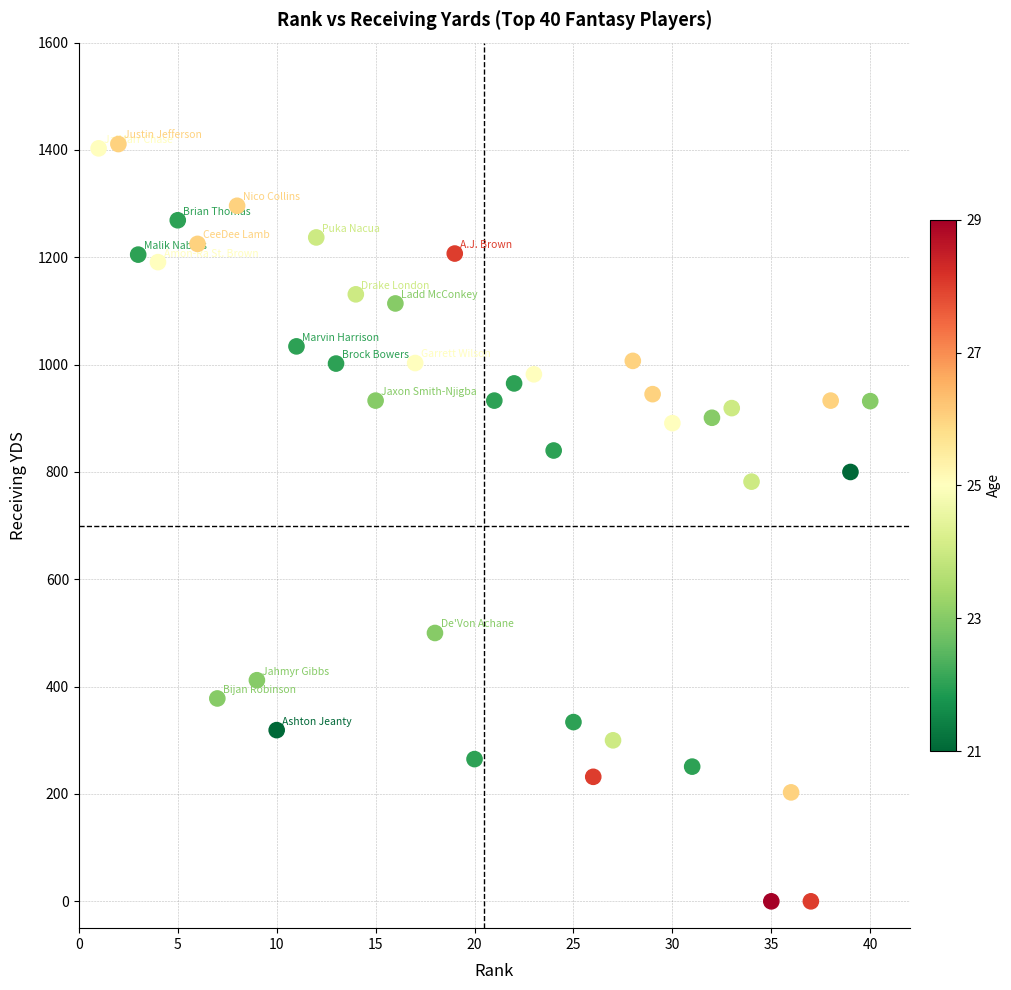

What is the range of X values (max minus min)?

39